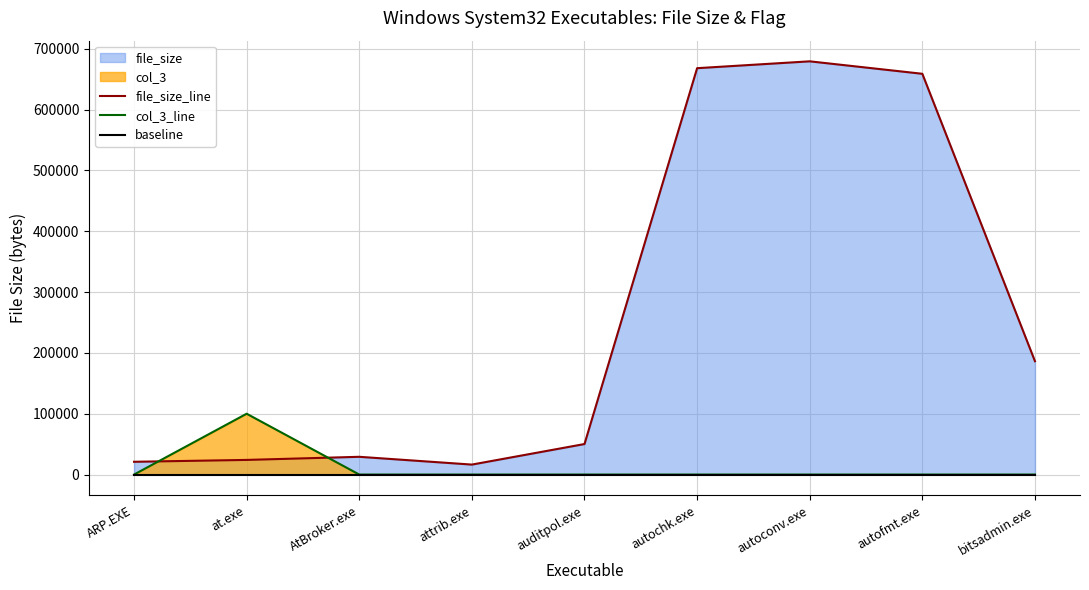

What is the total value across all series at bitsadmin.exe?

186368